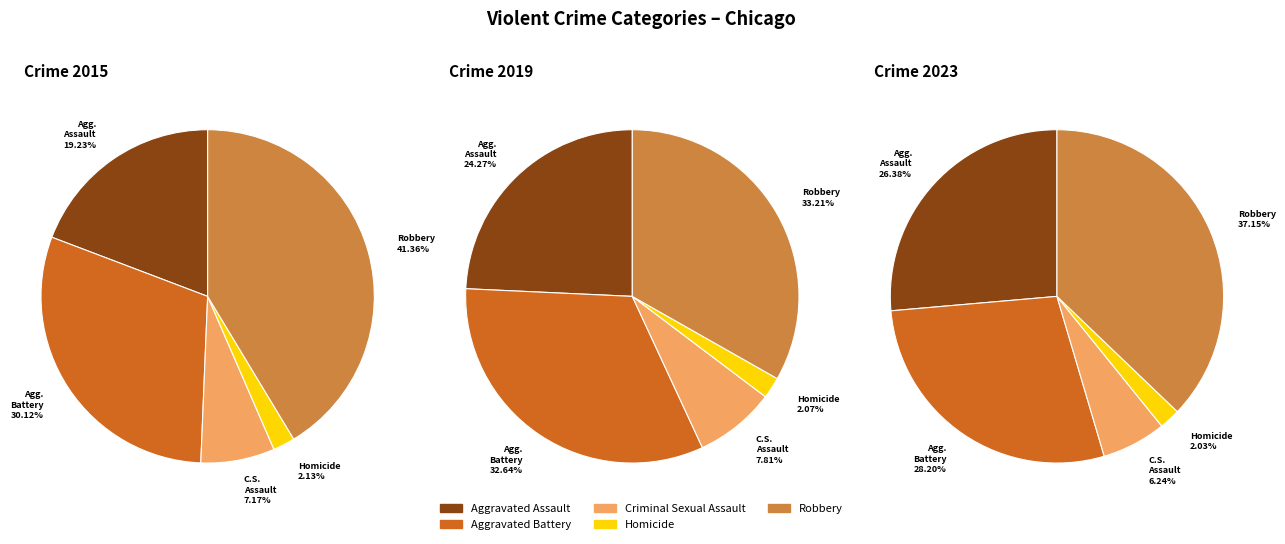

To the nearest percent, what percentage of the pie is Aggravated Battery?

30%